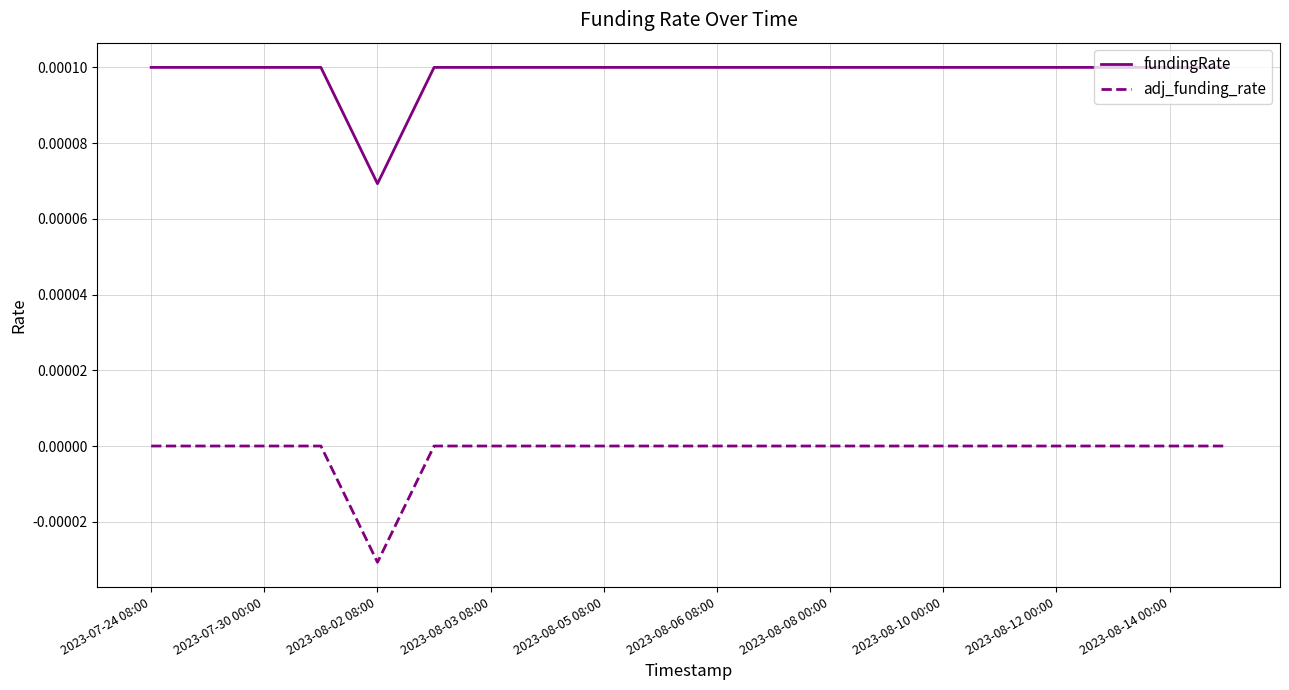

True or false: fundingRate and adj_funding_rate intersect in this chart.

False